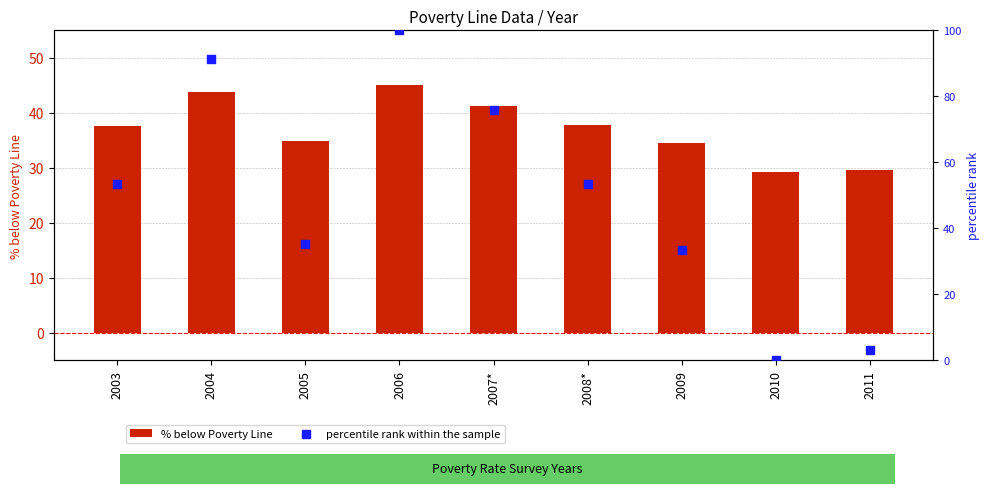

Which series reaches the minimum Y coordinate?

percentile rank within the sample